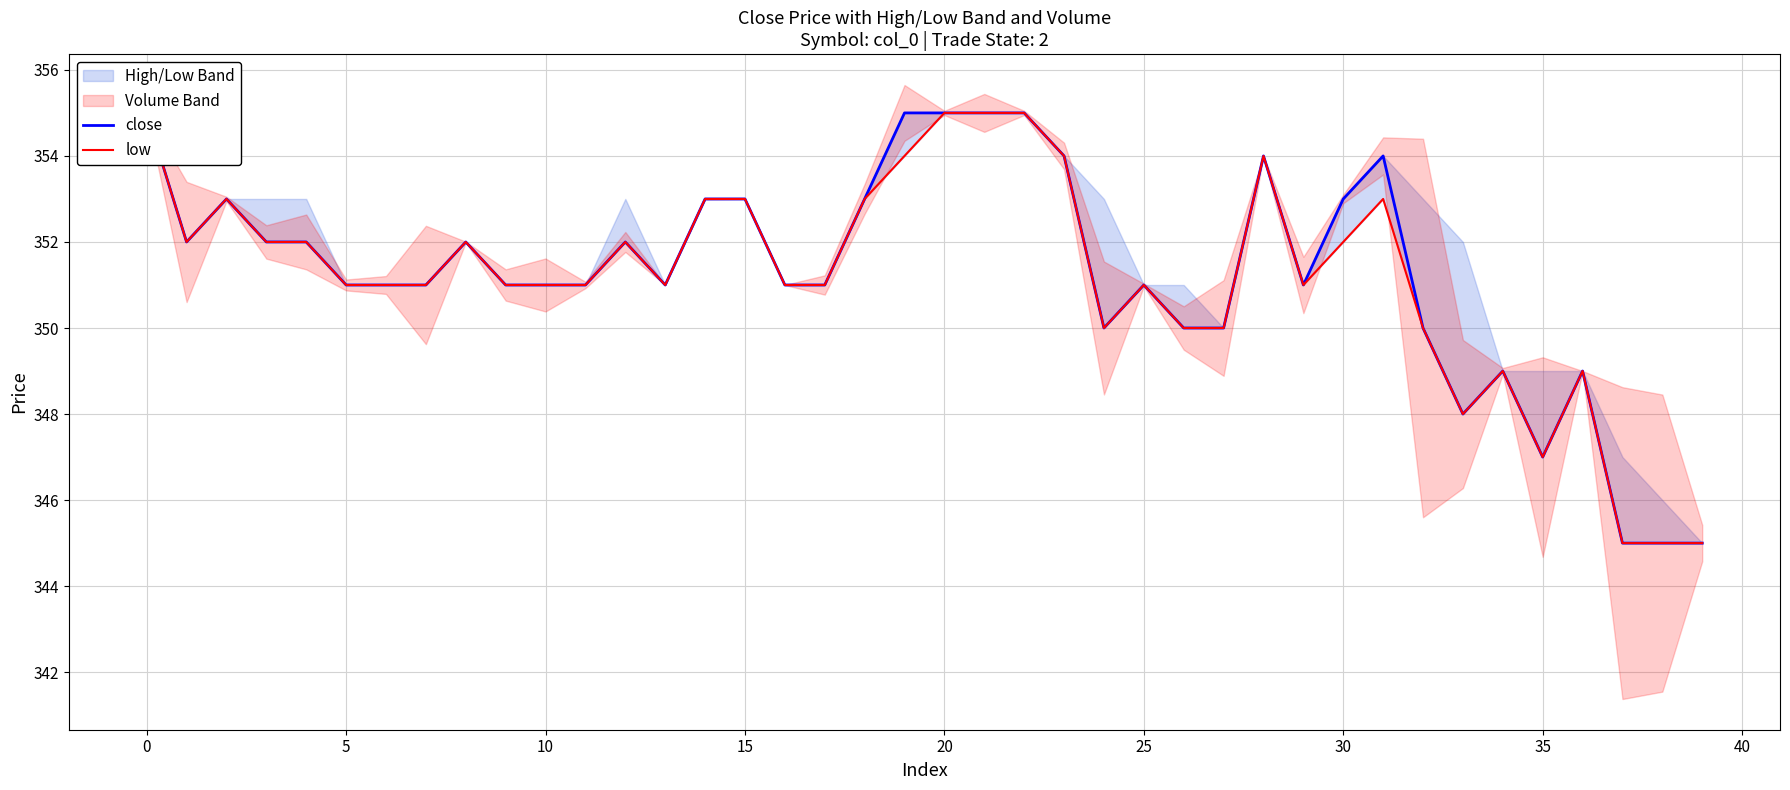

Which series has the largest total across all categories?

close